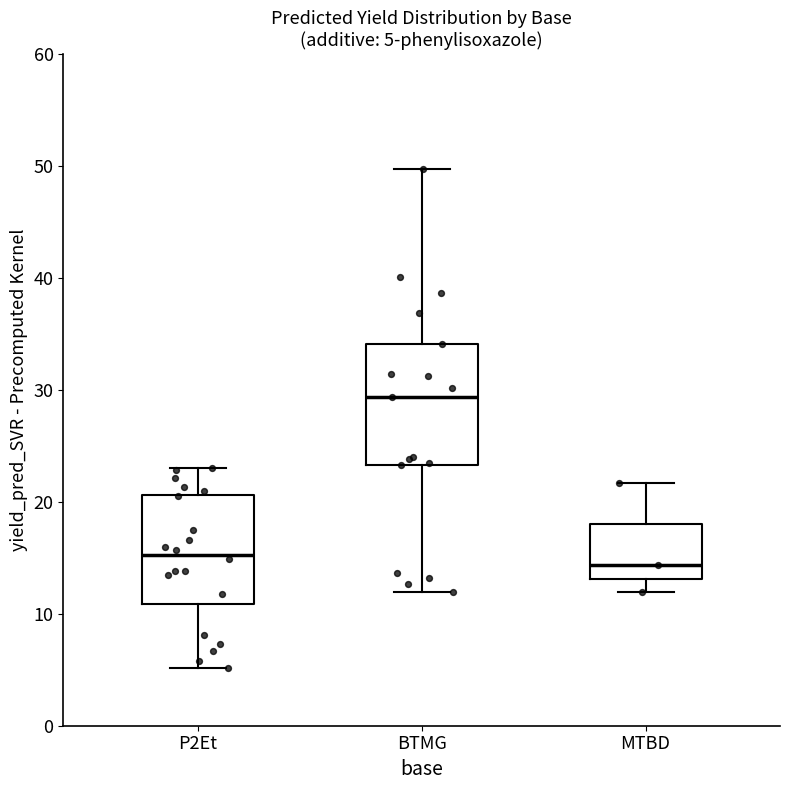

Which box's median line is the highest?

BTMG